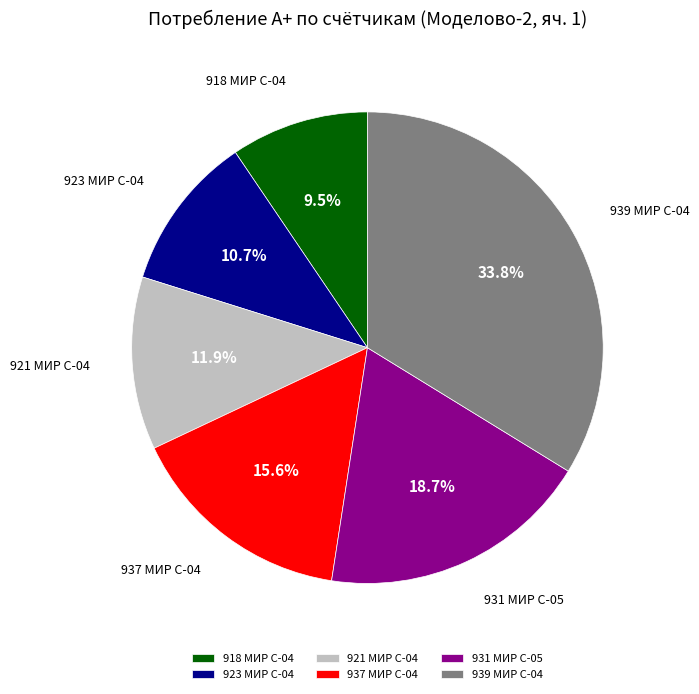

Which has a higher value, 923 МИР С-04 or 937 МИР С-04?

937 МИР С-04